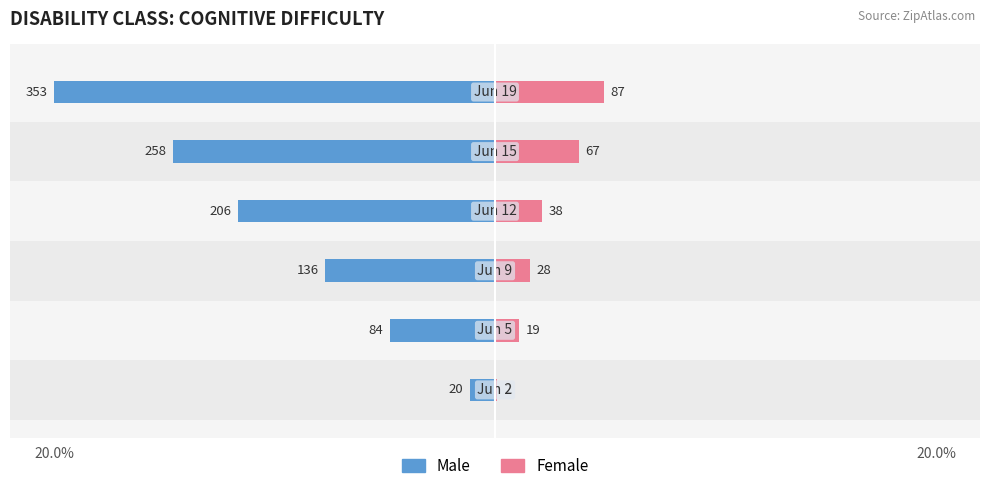

The value of Female at 3 is 3.7. True or false?

False